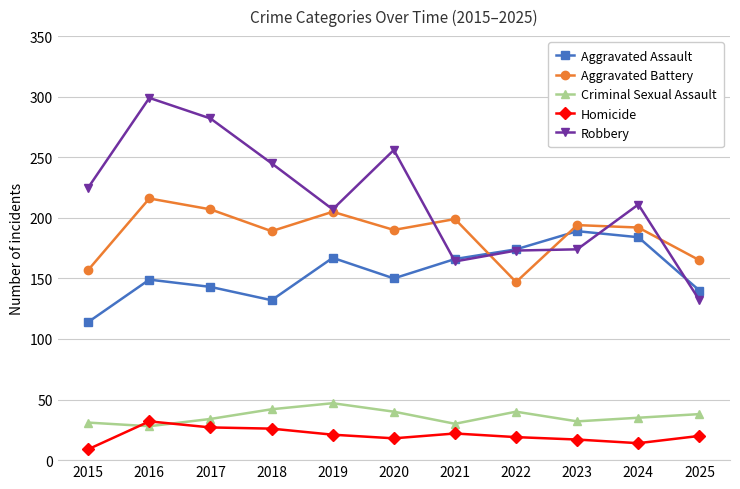

Is the value of Criminal Sexual Assault at 2025 greater than the value of Aggravated Battery at 2025?

No